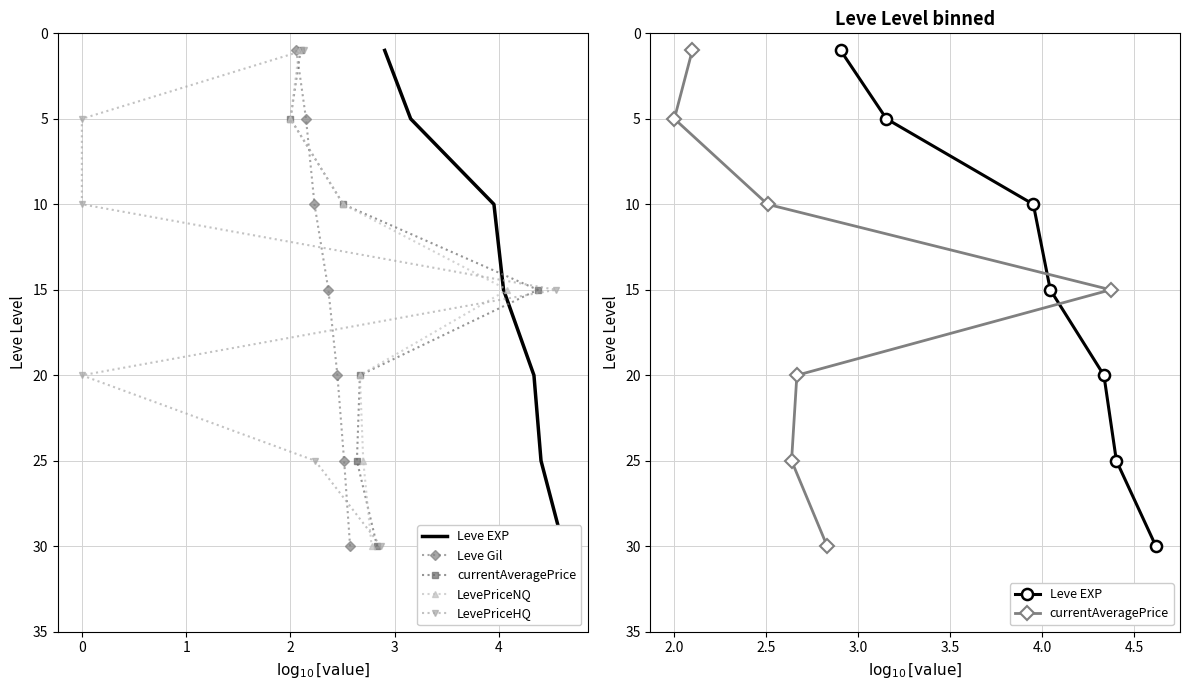

Which series has the largest range (max minus min)?

Leve EXP